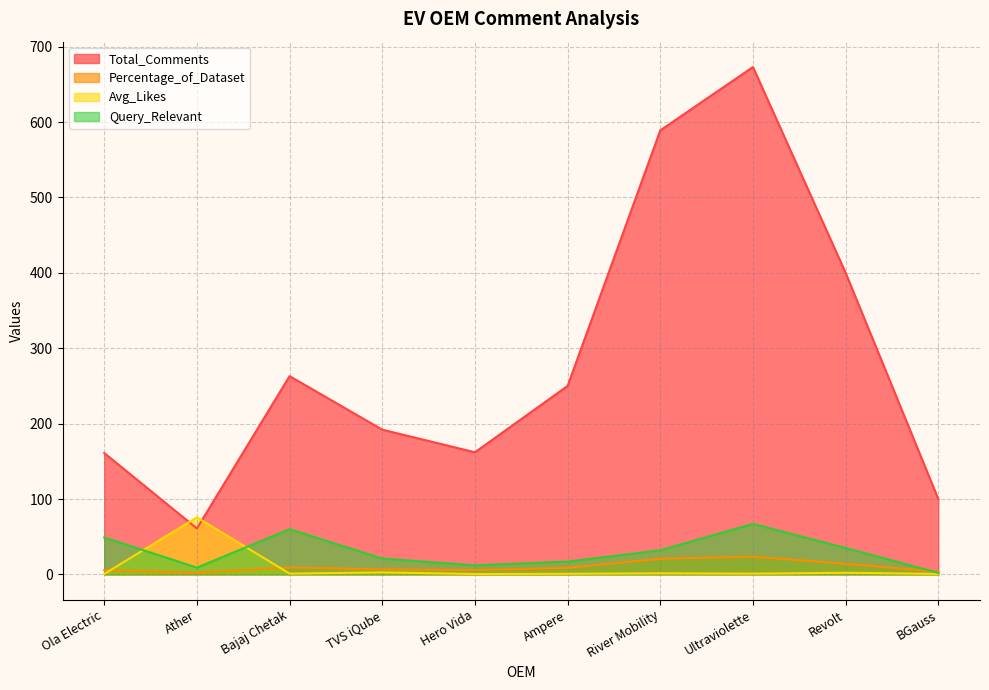

Count the number of categories in the chart.

10